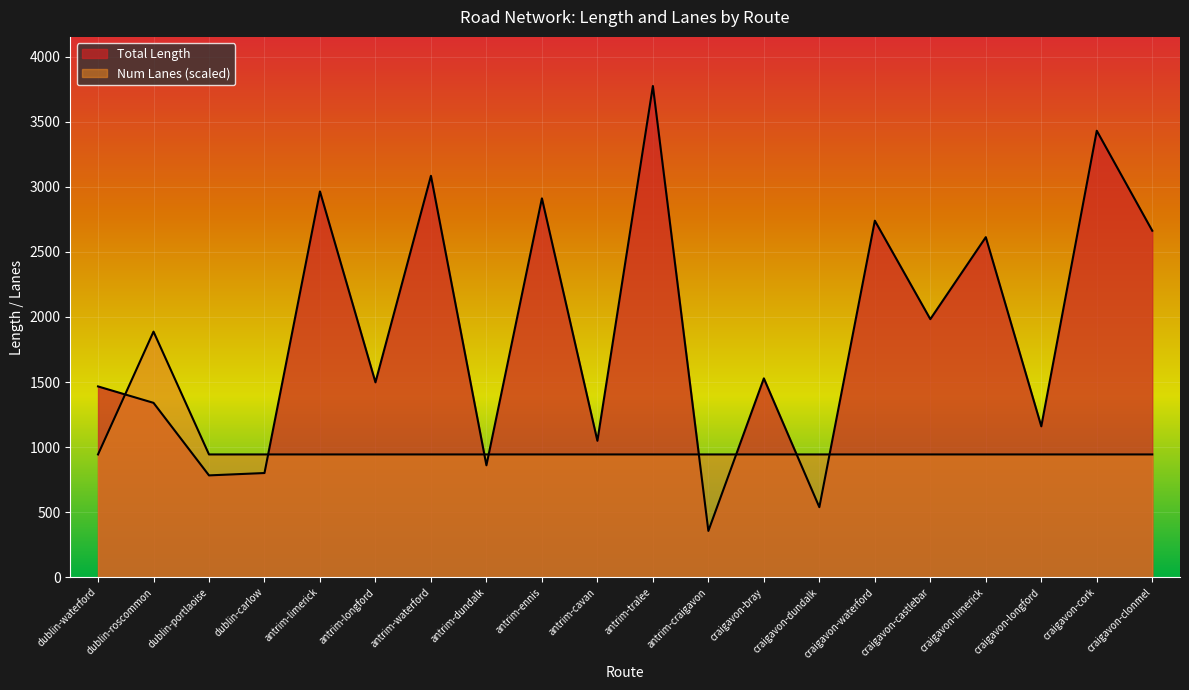

What is the value of the Num Lanes point at the 12th from the left?

943.5